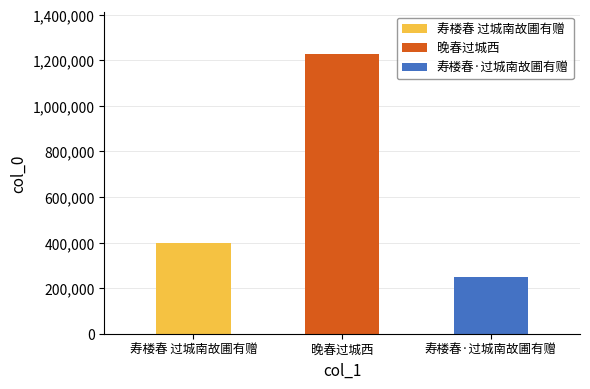

Where is the data nearest to the value 738114?

寿楼春 过城南故圃有赠